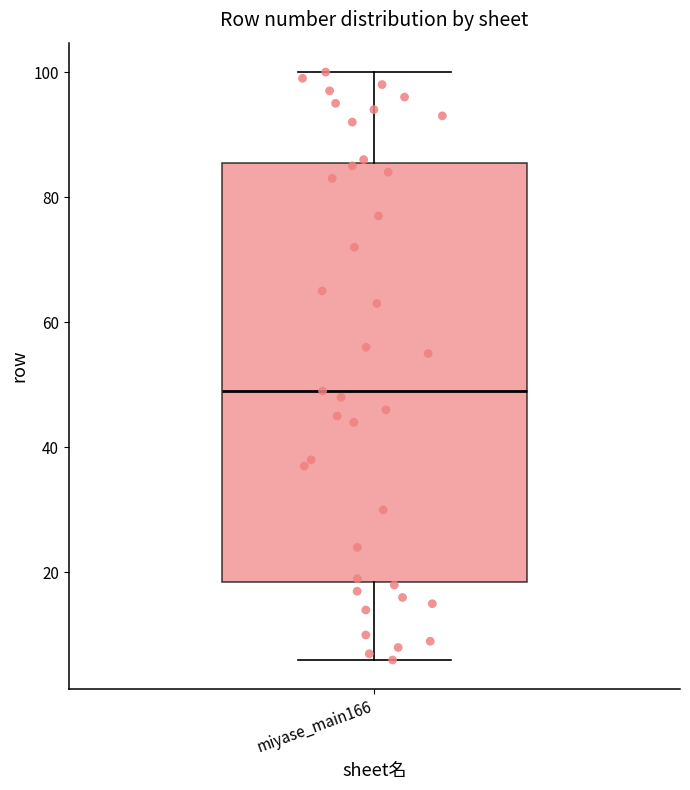

Where is the upper edge of the box for miyase_main166 on the y-axis? The values are not printed on the chart, so give them approximately, as read against the axis.

86